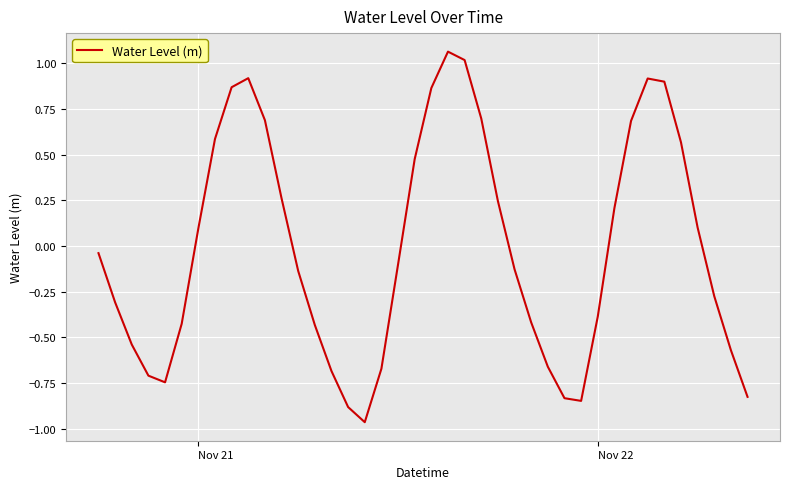

What is the difference between the maximum and minimum values?

2.0